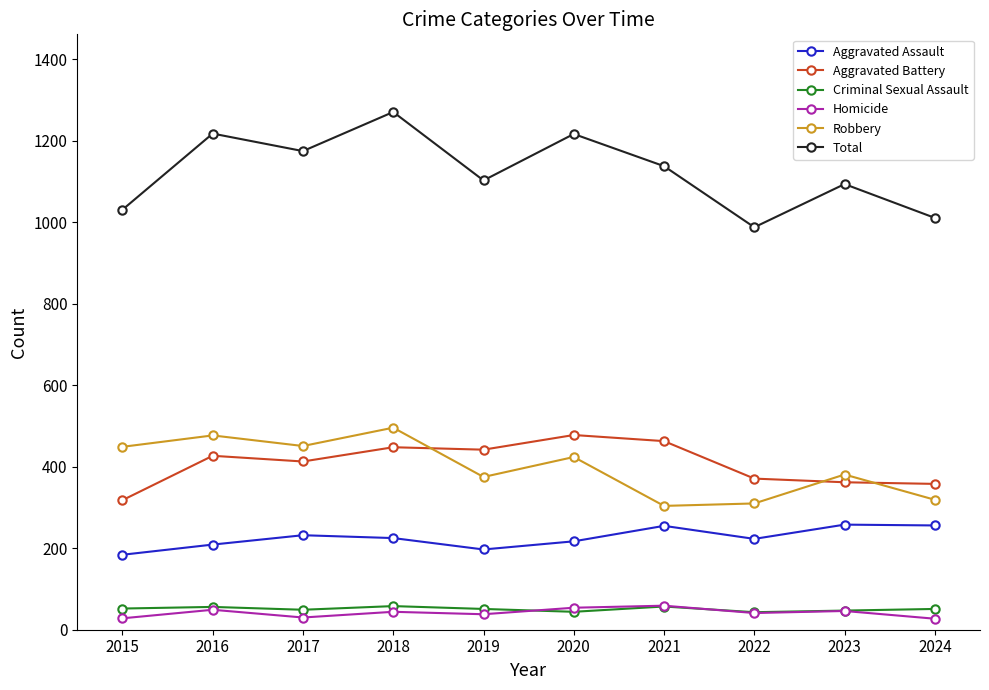

What is the difference between the maximum and minimum values in the Homicide series?

32